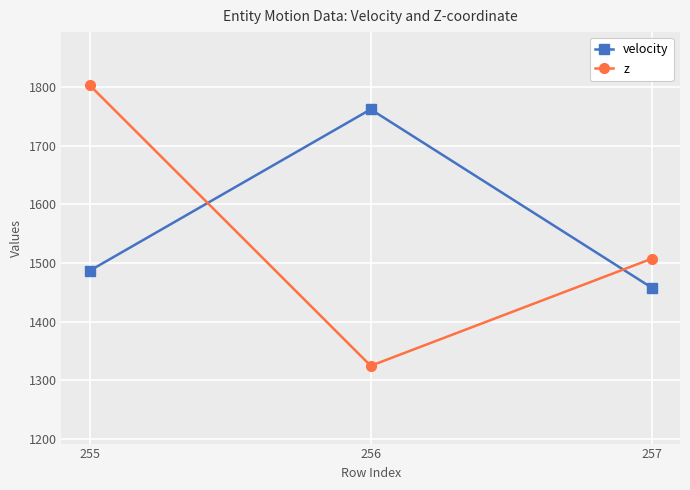

Which label corresponds to the largest value in the chart?

255